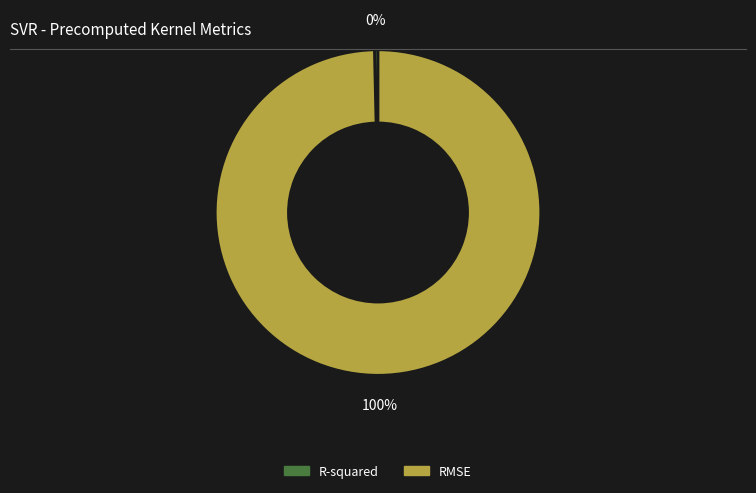

True or false: R-squared accounts for 11% of the total.

False